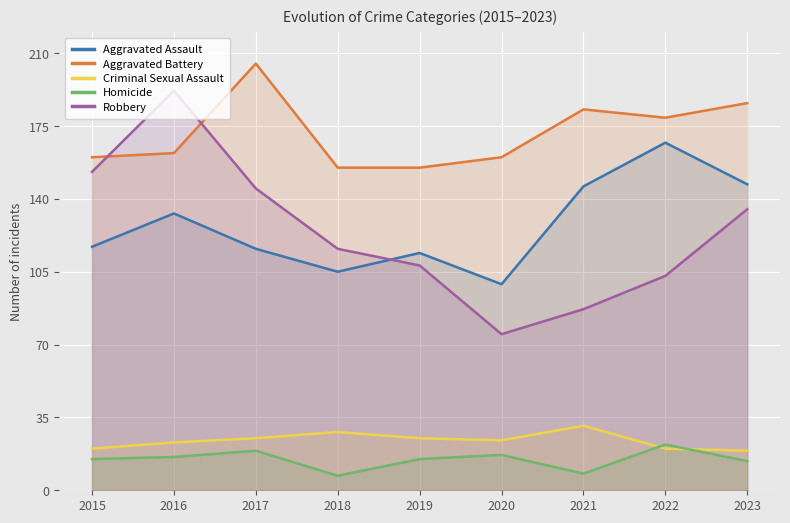

Which series has the widest spread of values?

Robbery